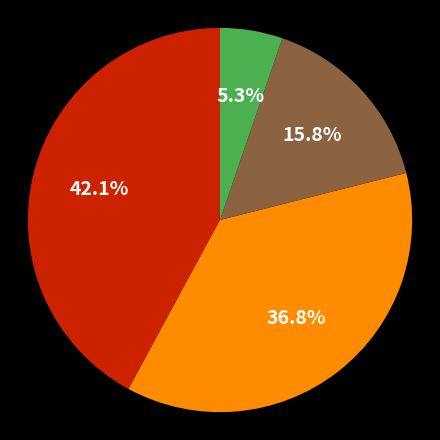

Is there a majority slice in this chart?

No